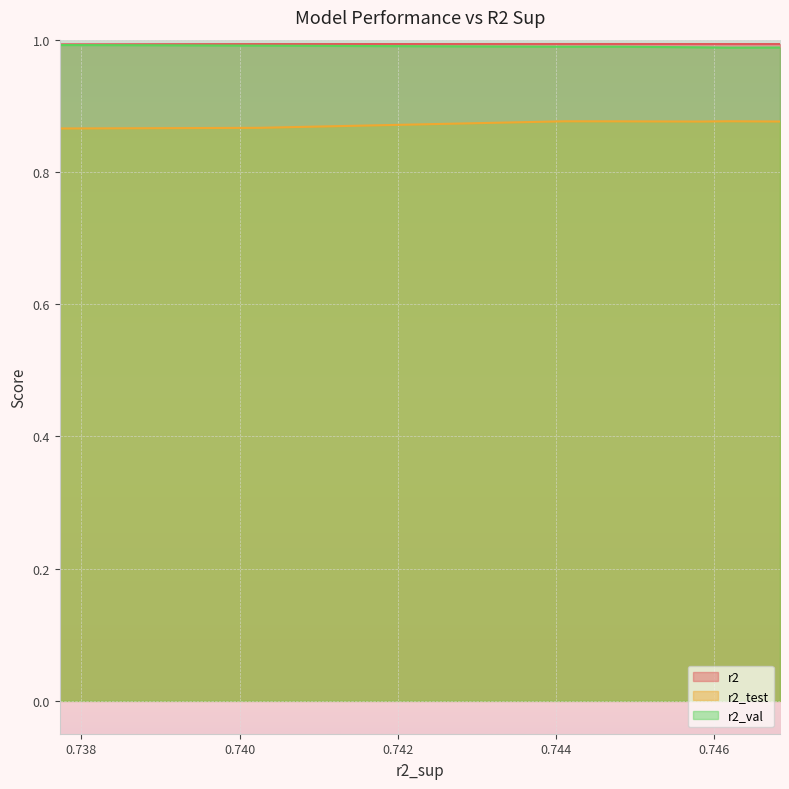

True or false: r2_test and r2 intersect in this chart.

False